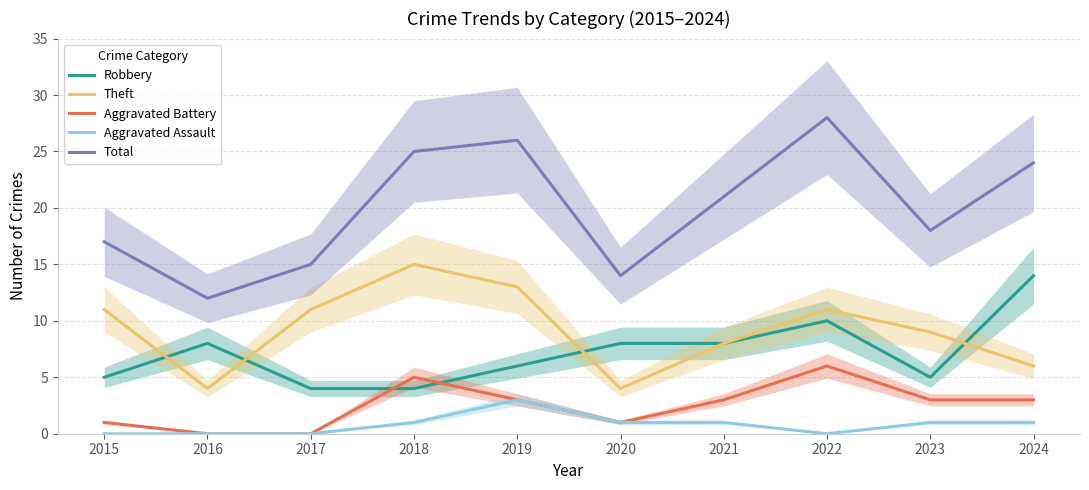

How many data points in Total are less than 21?

5